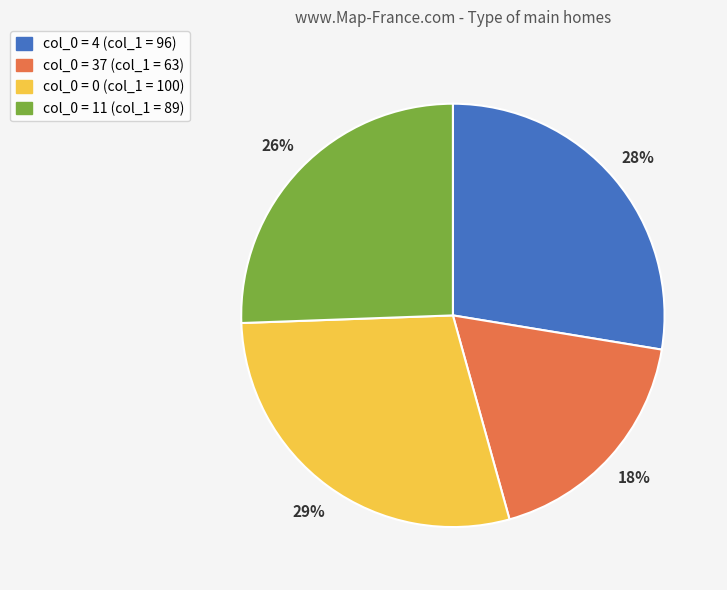

Does any single category account for the majority?

No